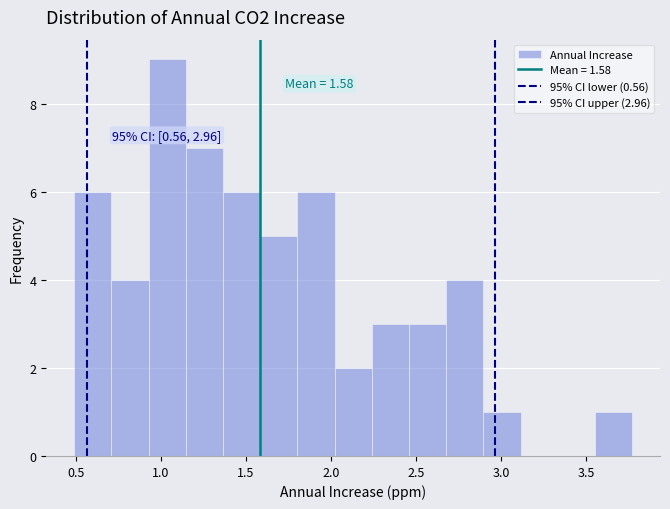

Over which range of the x-axis is the bar tallest?

0.95 to 1.15